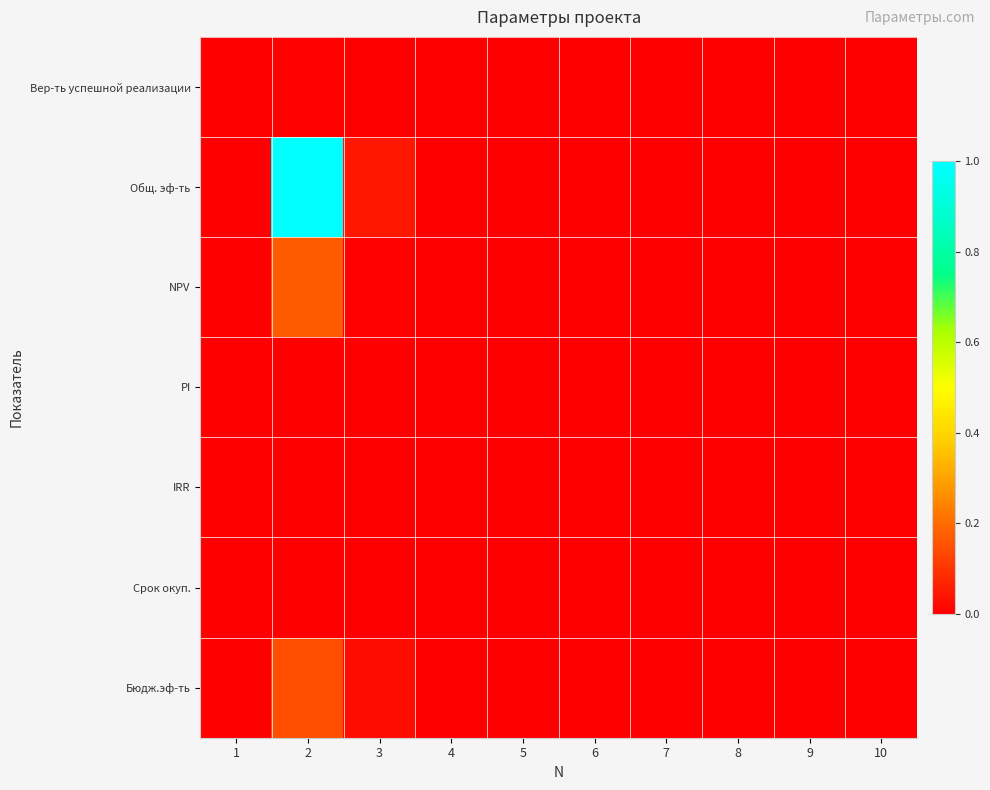

Reading right to left, transcribe all the data shown in this chart.

Вер-ть успешной реализации: 10=0.0	9=0.0	8=0.0	7=0.0	6=0.0	5=0.0	4=0.0	3=0.0	2=0.0	1=0.0
Общ. эф-ть: 10=0.0	9=0.0	8=0.0	7=0.0	6=0.0	5=0.0	4=0.0	3=0.0	2=1.0	1=0.0
NPV: 10=0.0	9=0.0	8=0.0	7=0.0	6=0.0	5=0.0	4=0.0	3=0.0	2=0.2	1=0.0
PI: 10=0.0	9=0.0	8=0.0	7=0.0	6=0.0	5=0.0	4=0.0	3=0.0	2=0.0	1=0.0
IRR: 10=0.0	9=0.0	8=0.0	7=0.0	6=0.0	5=0.0	4=0.0	3=0.0	2=0.0	1=0.0
Срок окуп.: 10=0.0	9=0.0	8=0.0	7=0.0	6=0.0	5=0.0	4=0.0	3=0.0	2=0.0	1=0.0
Бюдж.эф-ть: 10=0.0	9=0.0	8=0.0	7=0.0	6=0.0	5=0.0	4=0.0	3=0.0	2=0.1	1=0.0